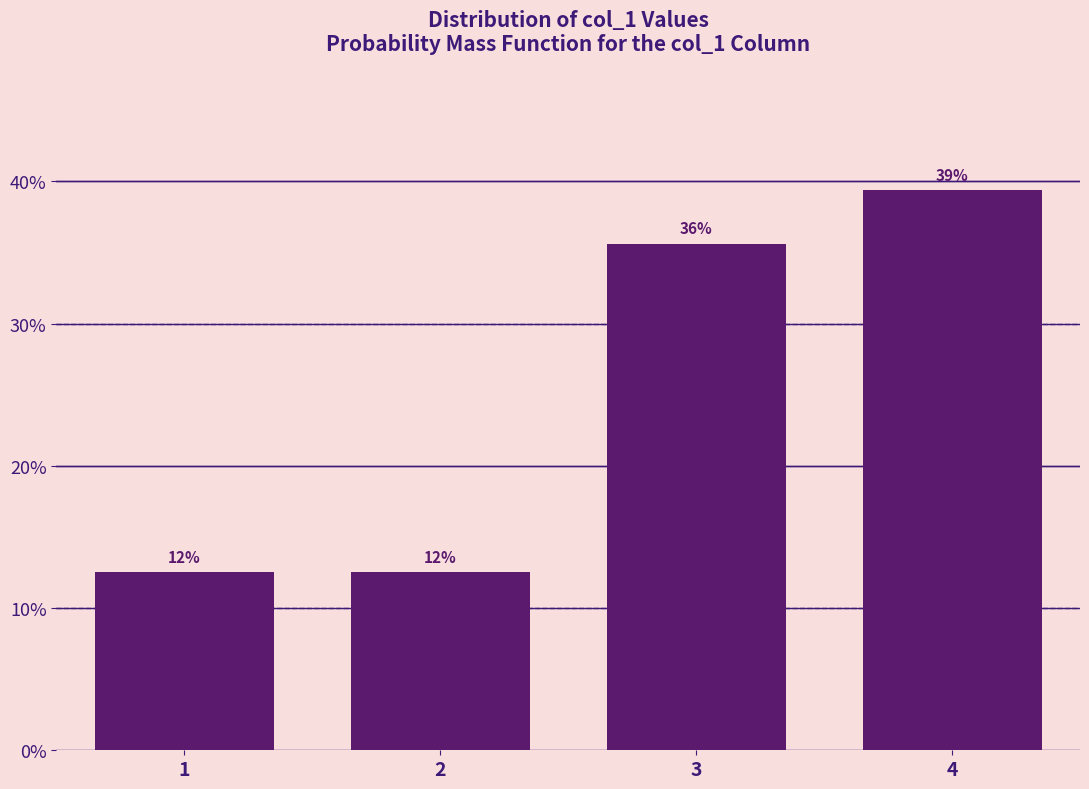

How many bars are there in total?

4